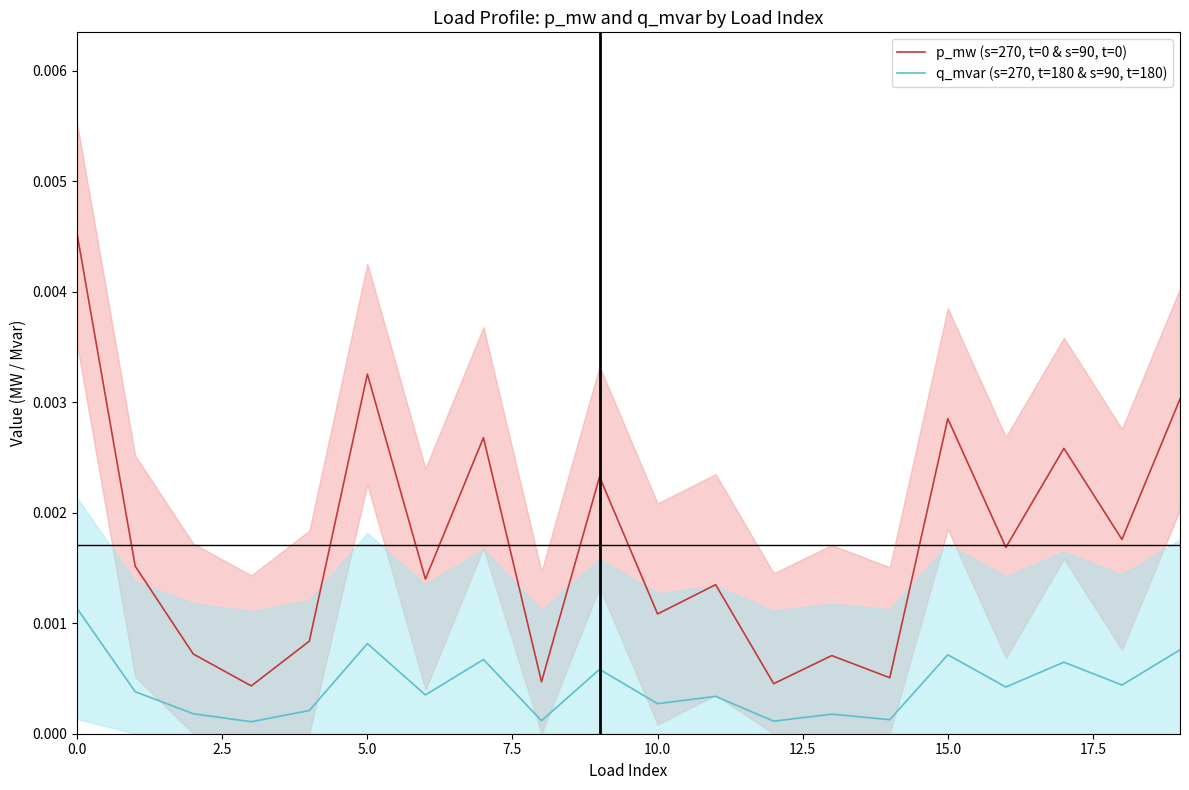

True or false: q_mvar (s=270, t=180 & s=90, t=180) and p_mw (s=270, t=0 & s=90, t=0) intersect in this chart.

False